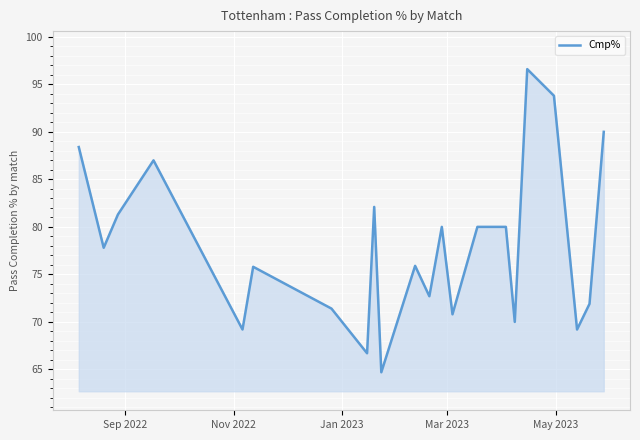

What is the average value?

78.0